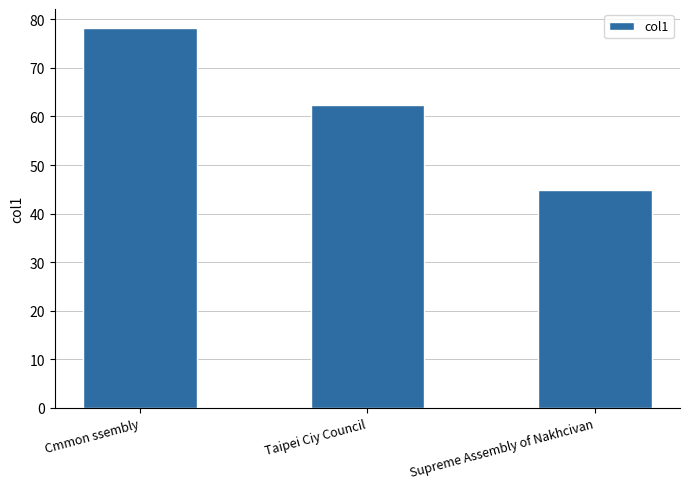

The chart shows a value of 40.9 at Taipei Ciy Council. True or false?

False